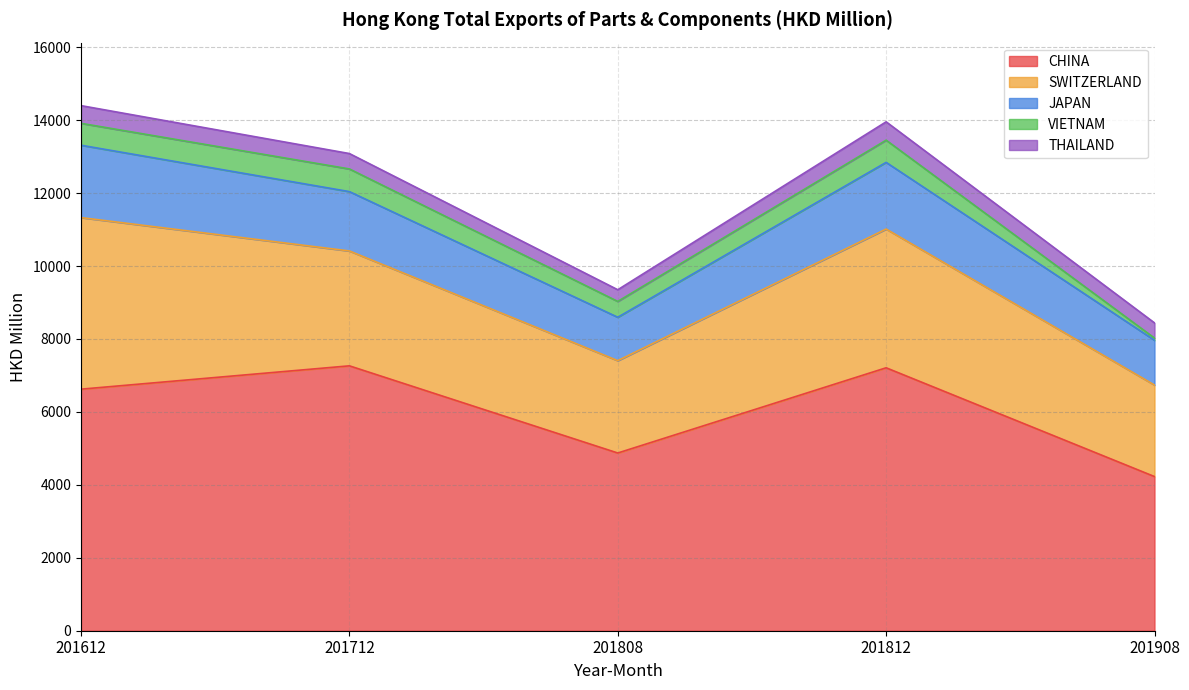

Rank the series by their maximum value, from highest to lowest.

CHINA, SWITZERLAND, JAPAN, VIETNAM, THAILAND